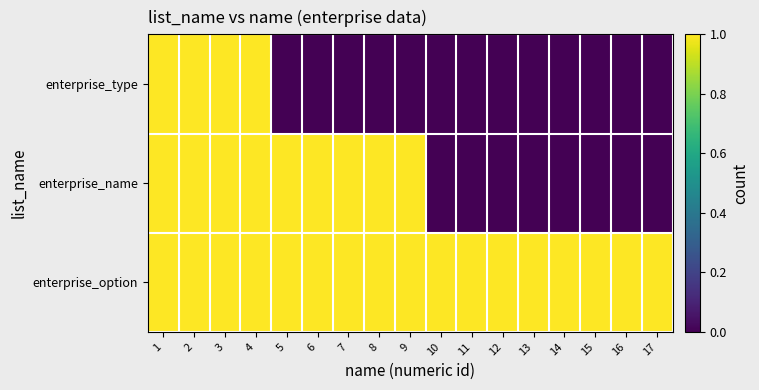

At 14, list the series in order from largest to smallest.

enterprise_option, enterprise_type, enterprise_name